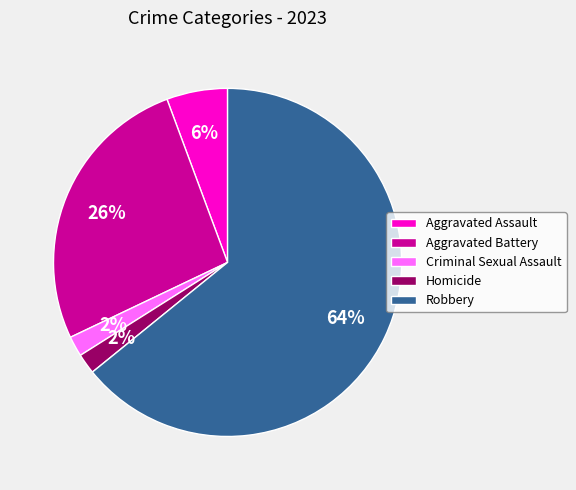

To the nearest percent, what is the combined percentage of Robbery and Homicide?

66%